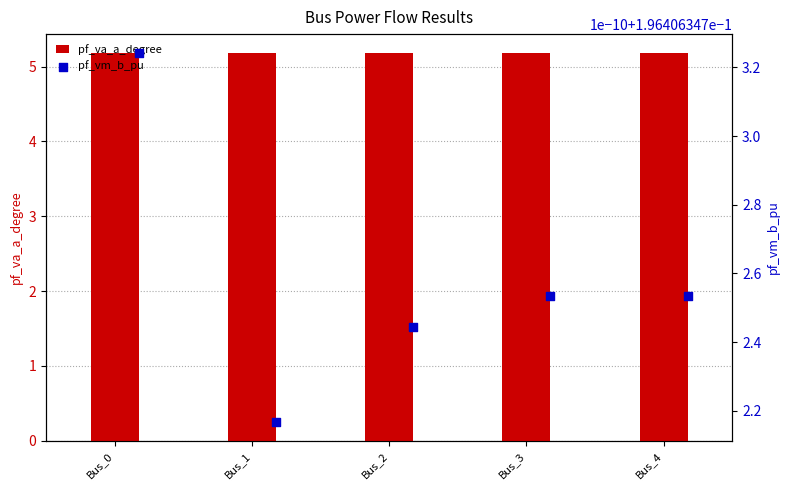

What is the total value across all series at Bus_4?

5.4